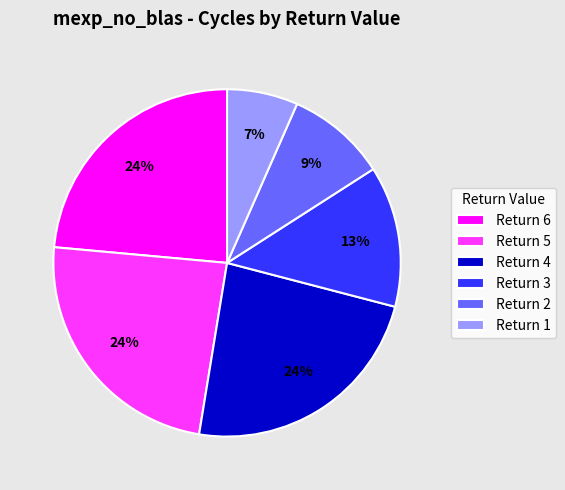

What percentage is the Return 1 slice, to the nearest percent?

7%